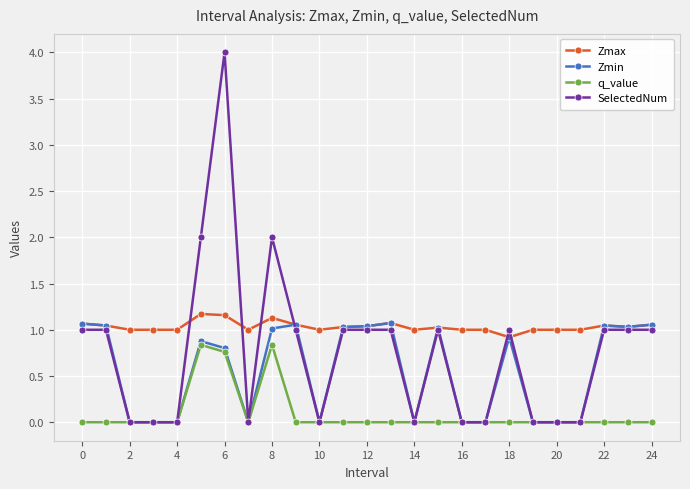

What are all the series names shown in the legend?

Zmax, Zmin, q_value, SelectedNum